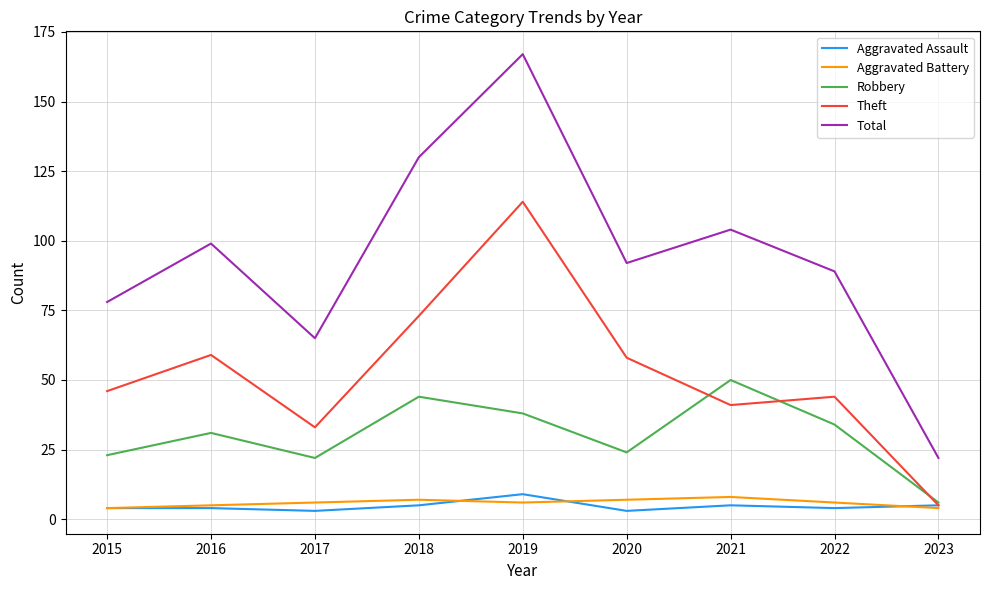

Which label corresponds to the largest value in the chart?

2019